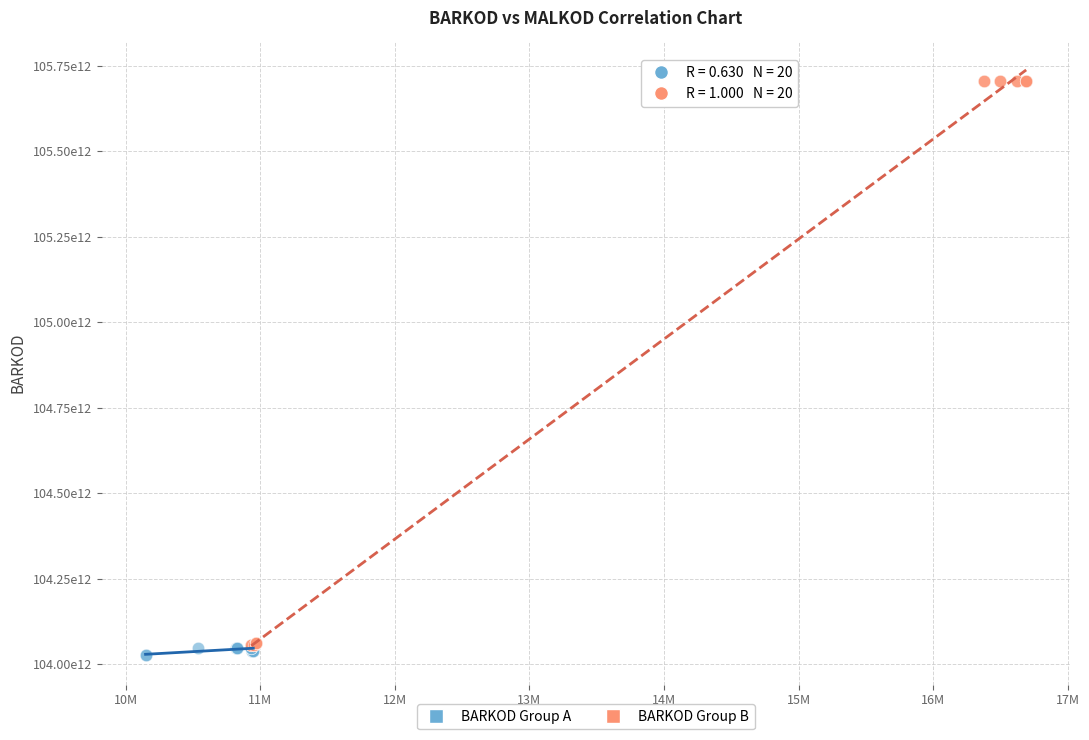

Which series has the largest Y range (max minus min)?

BARKOD Group B